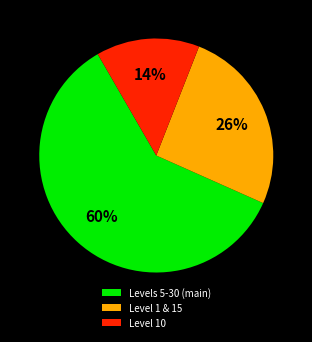

Is there a majority slice in this chart?

Yes